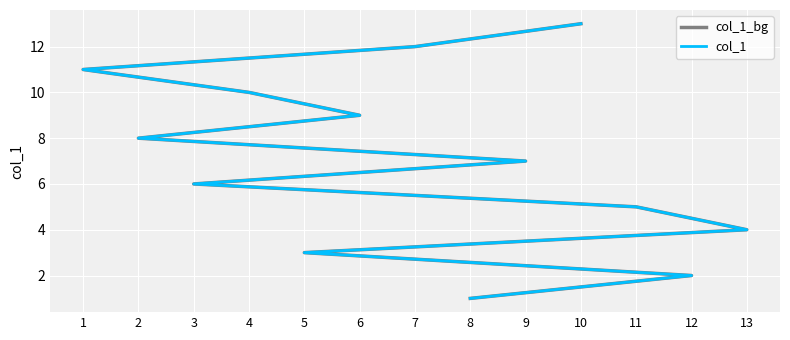

How many lines are shown in the chart?

2